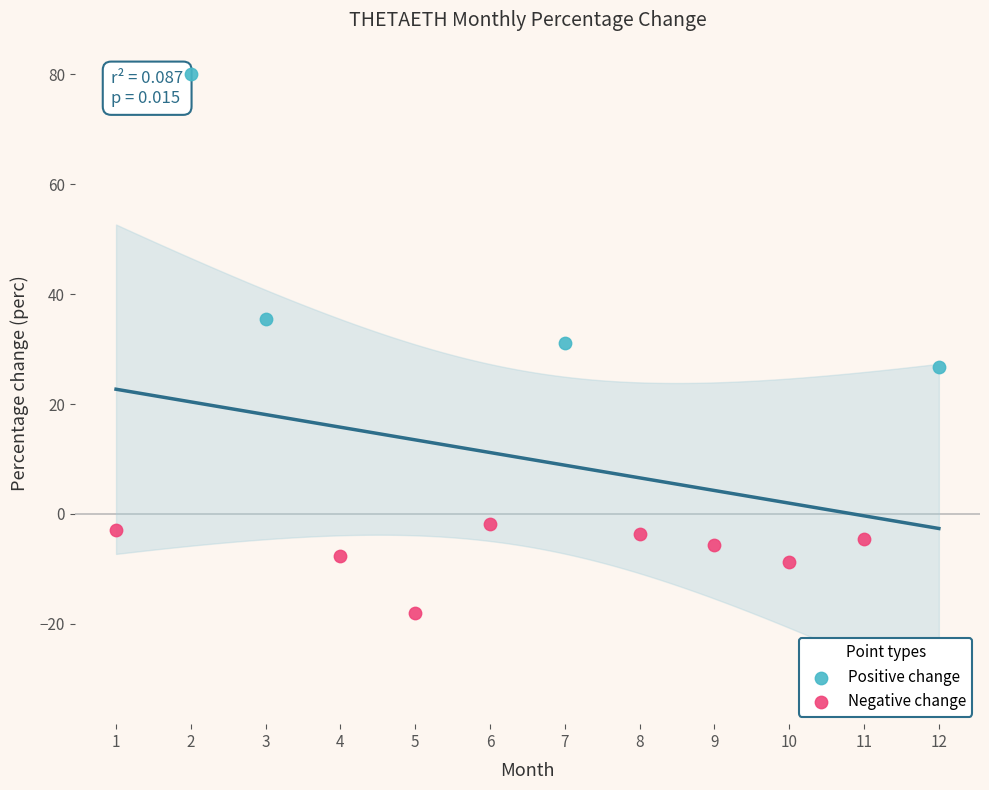

What are all the series names shown in the legend?

Positive change, Negative change